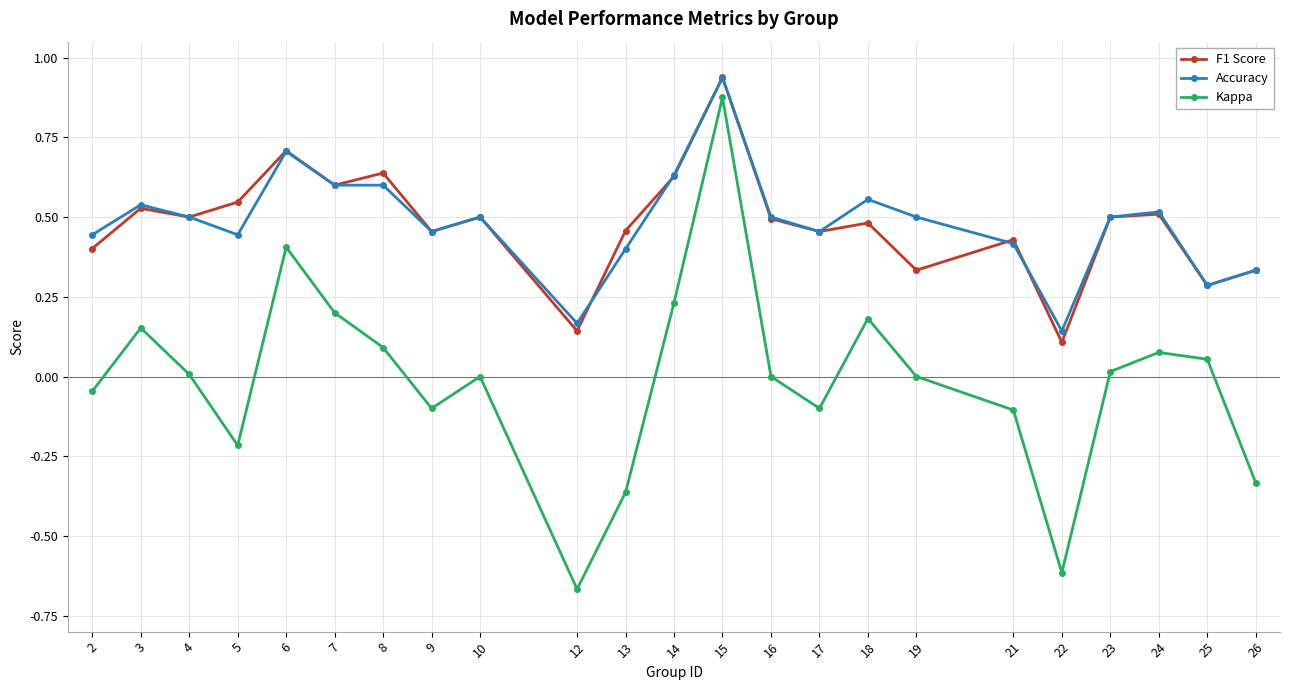

Where is Accuracy nearest to the value 0?

22